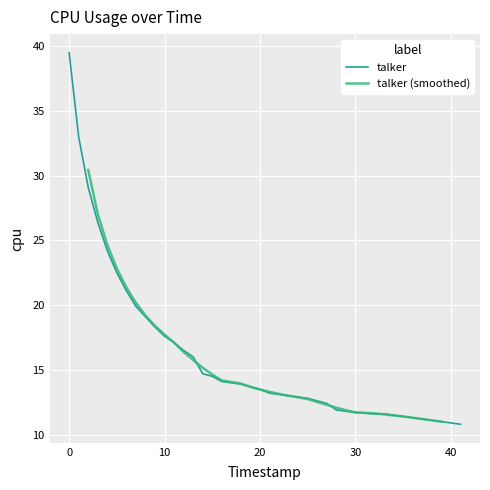

What is the label of the 11th point from the left?

10